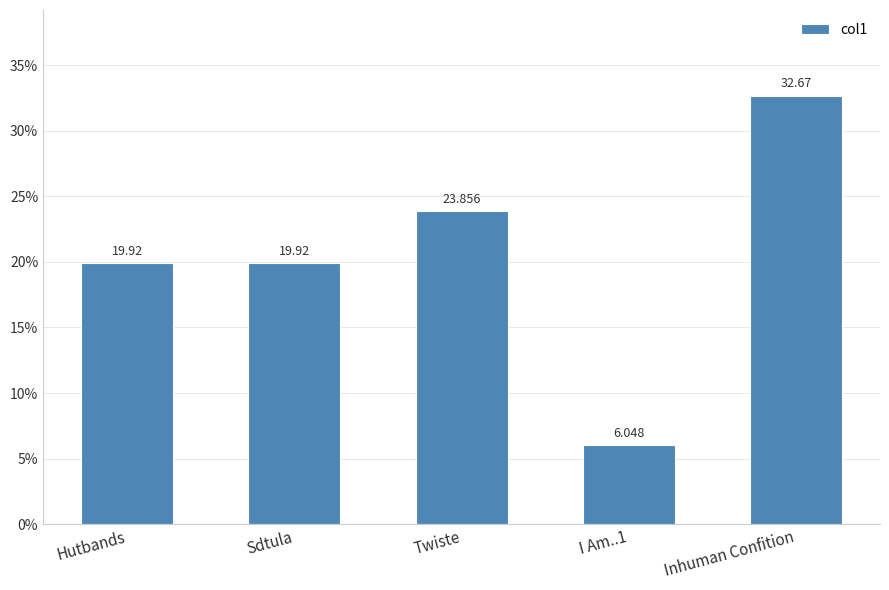

Is it true that the value at Twiste is 23.9?

True